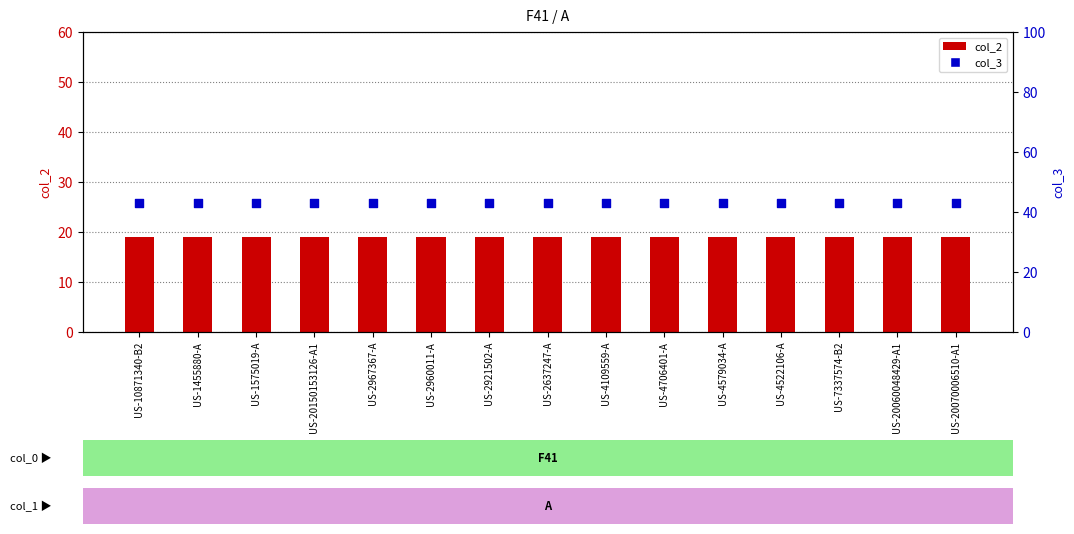

Is the value of col_2 at US-4109559-A greater than the value of col_3 at US-2637247-A?

No